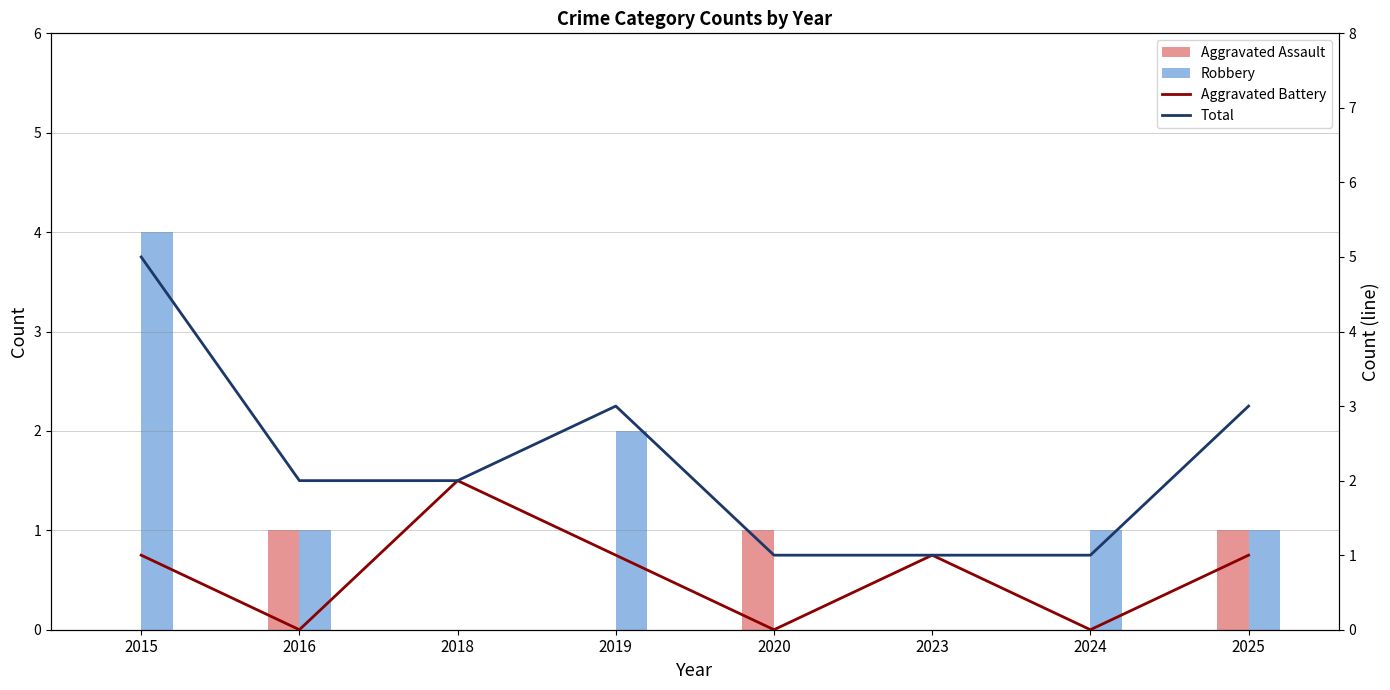

What is the difference between the maximum and minimum values in the Robbery series?

4